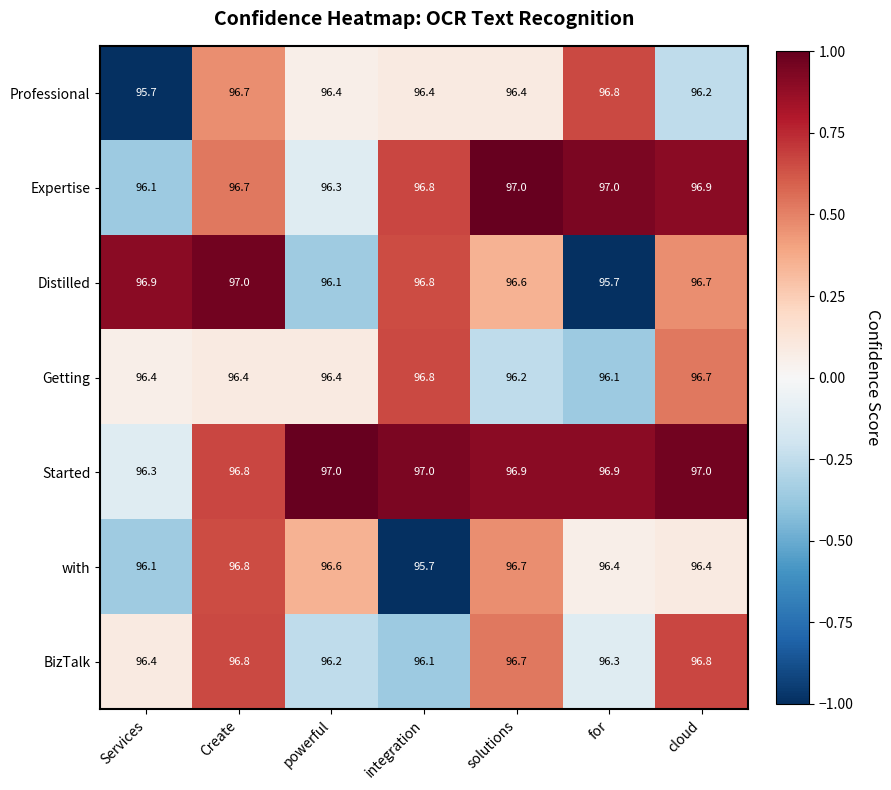

Where is Getting nearest to the value 96?

for